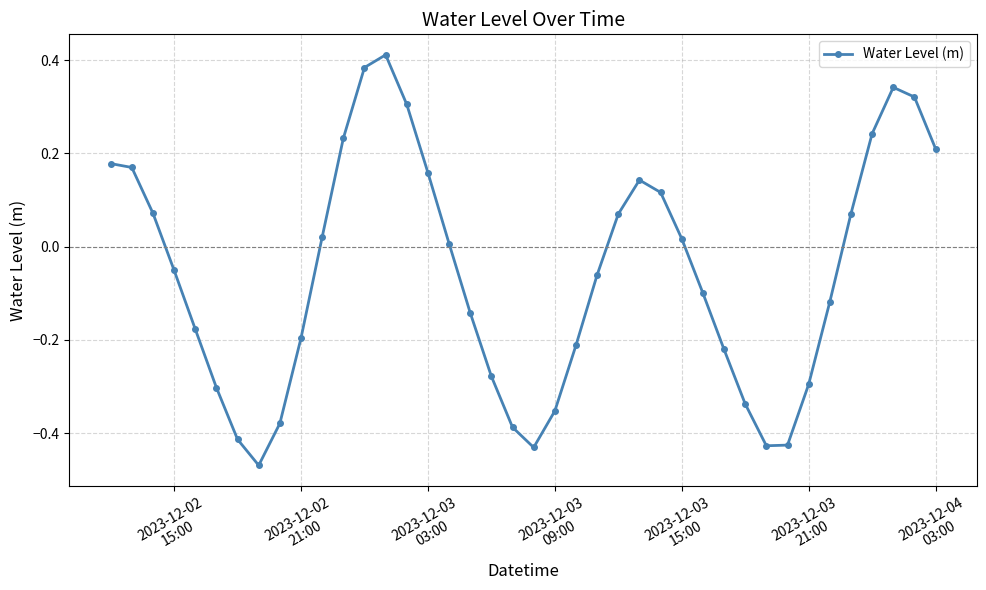

True or false: the data has more than 1 interior local peaks.

True